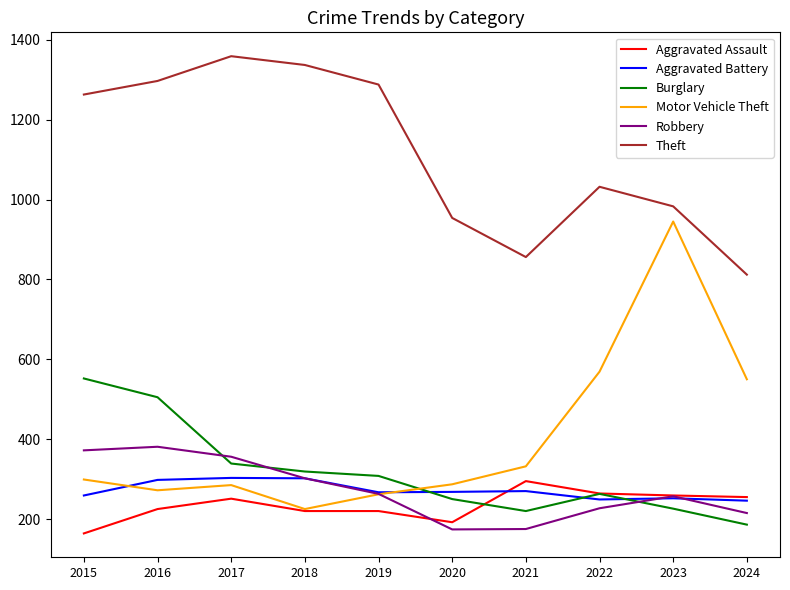

What is the total value across all series at 2022?

2604